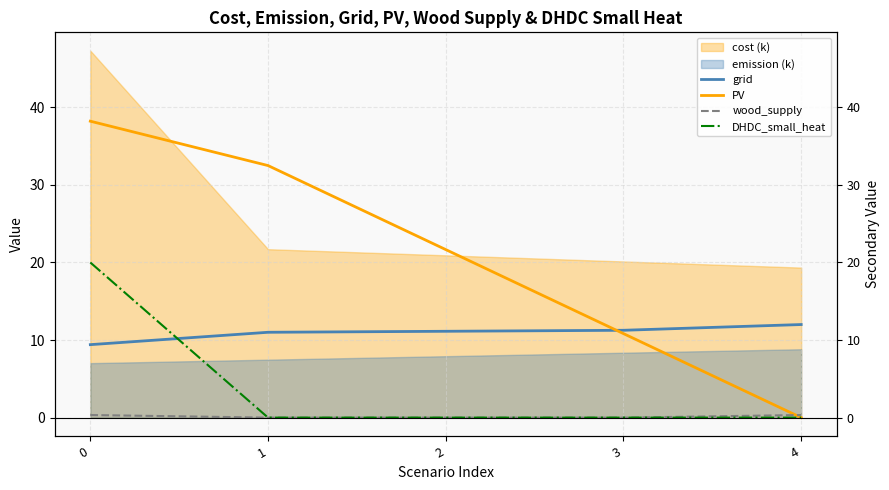

What is the value of the PV point at the 4th from the left?

10.8